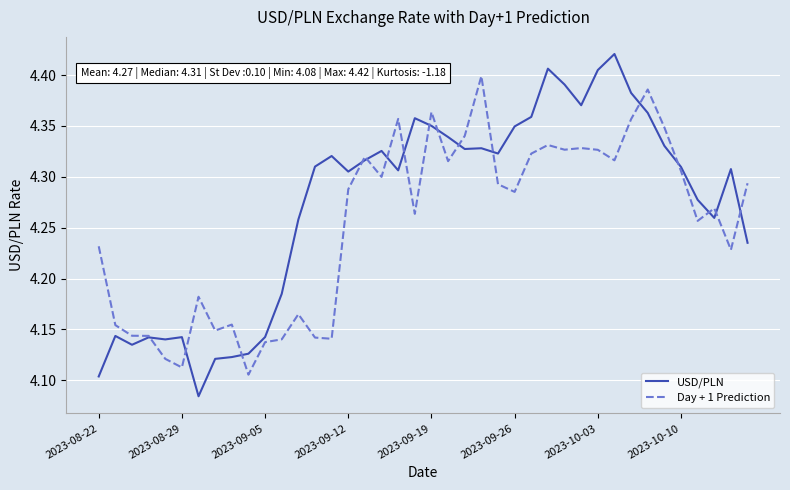

Which series has the largest total across all categories?

USD/PLN